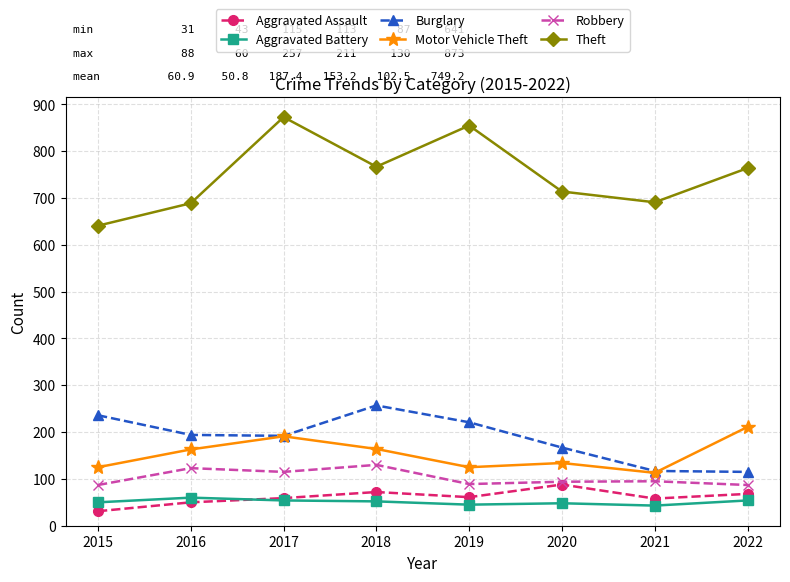

Is it true that Aggravated Battery equals 45 at 2019?

True